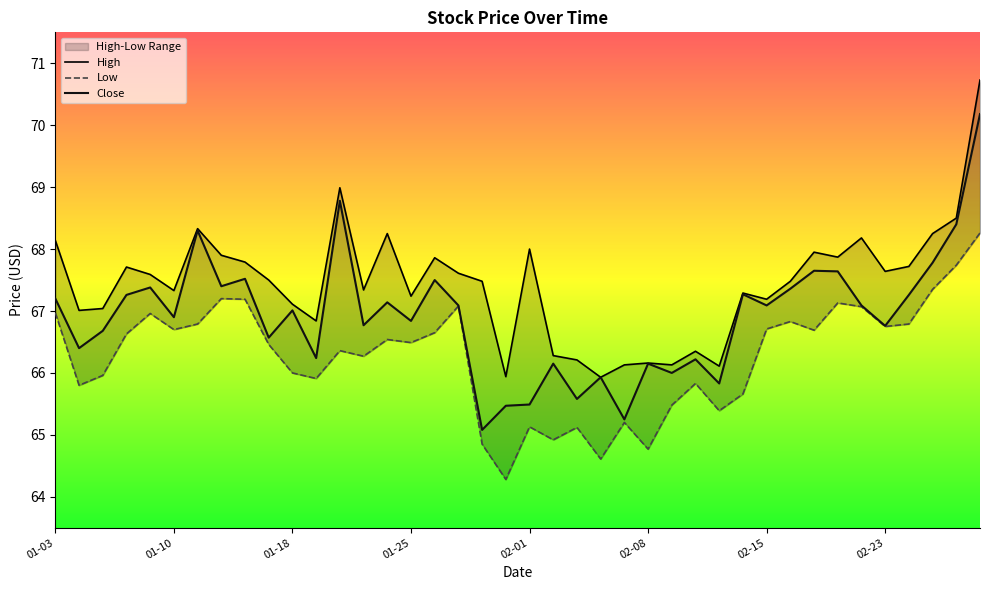

At how many categories does at least one series exceed 66?

38